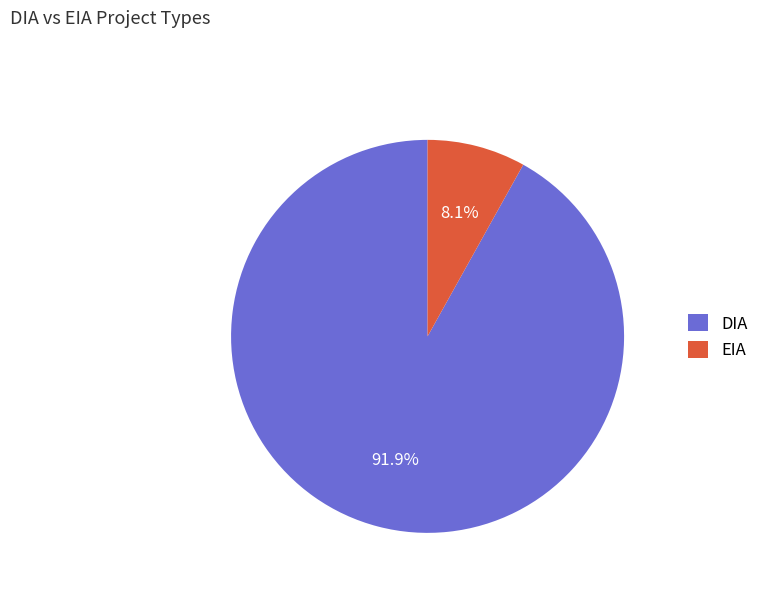

To the nearest percent, what is the difference between the largest and smallest slice percentages?

84%